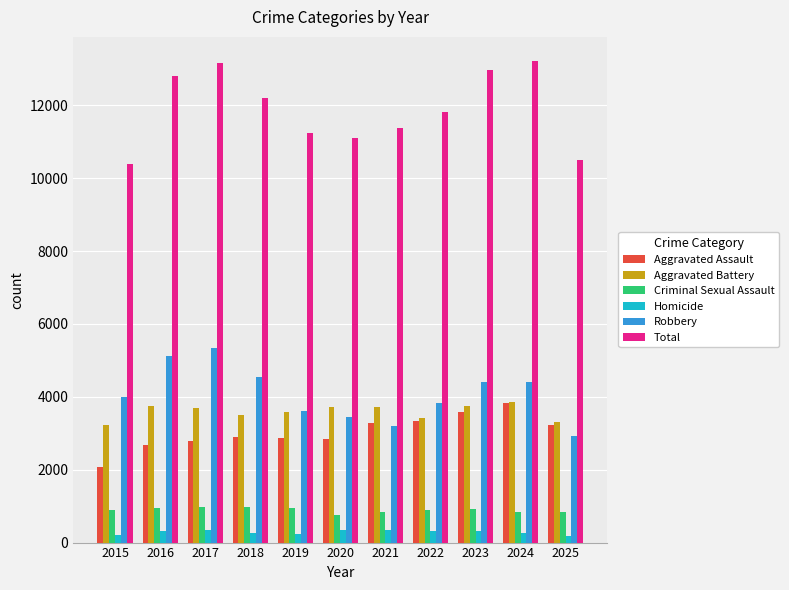

The Robbery series shows 5327 at 2017. True or false?

True